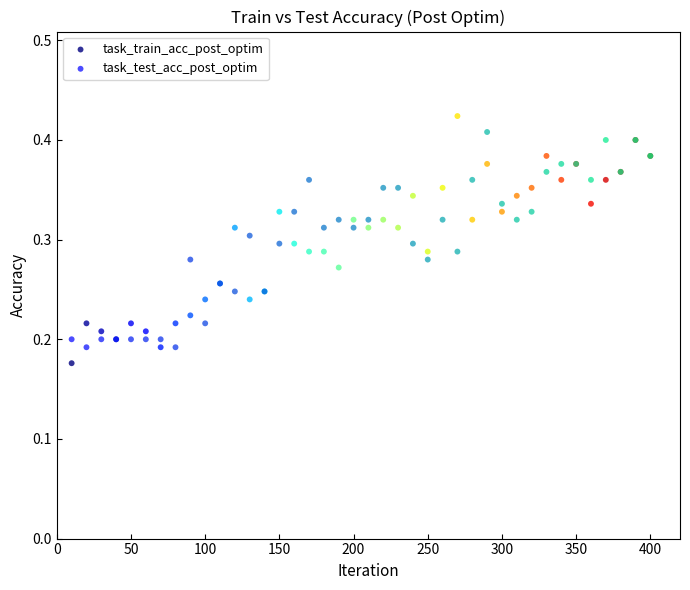

Which series has the largest Y range (max minus min)?

task_train_acc_post_optim